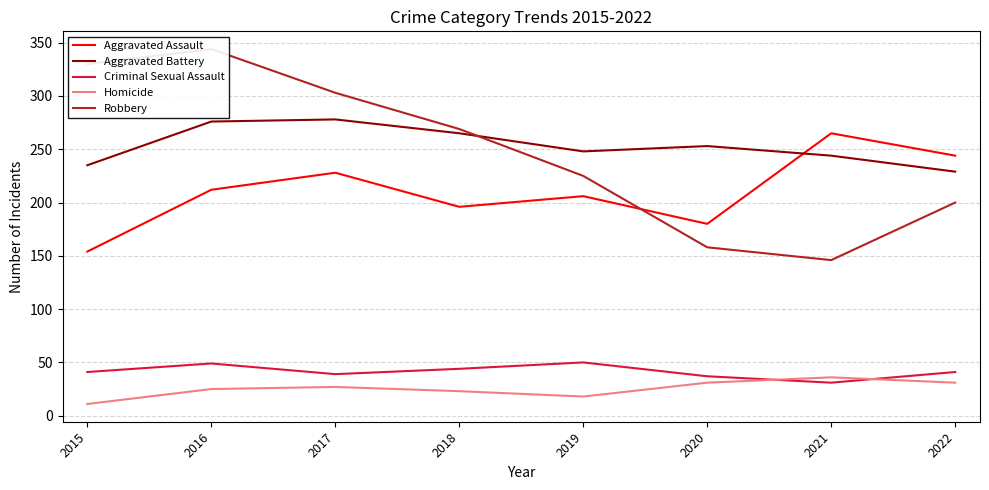

What is the value of the Aggravated Battery point at the 4th from the left?

265